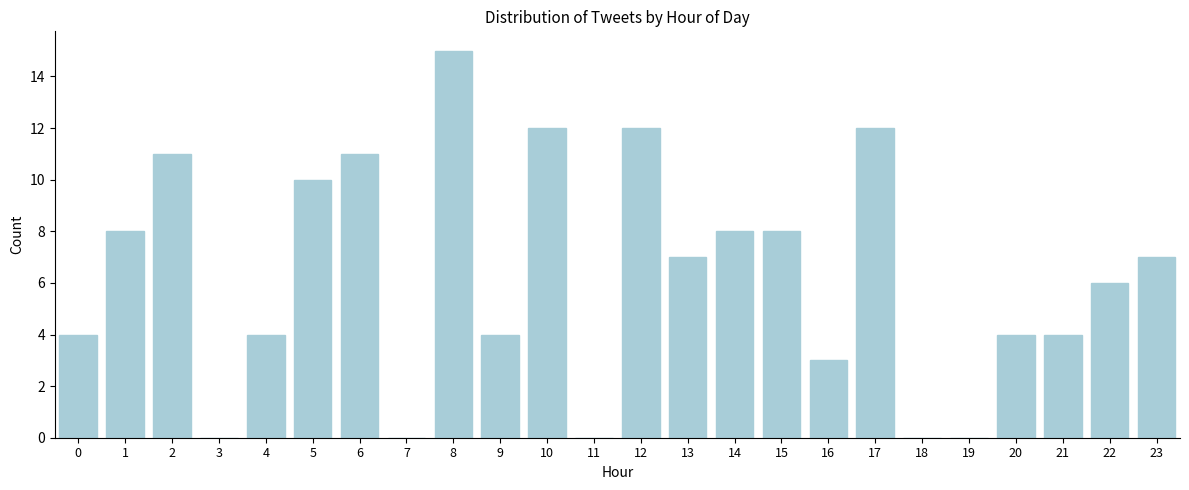

Reading left to right, list all the values displayed in this chart.

0=4	1=8	2=11	3=0	4=4	5=10	6=11	7=0	8=15	9=4	10=12	11=0	12=12	13=7	14=8	15=8	16=3	17=12	18=0	19=0	20=4	21=4	22=6	23=7